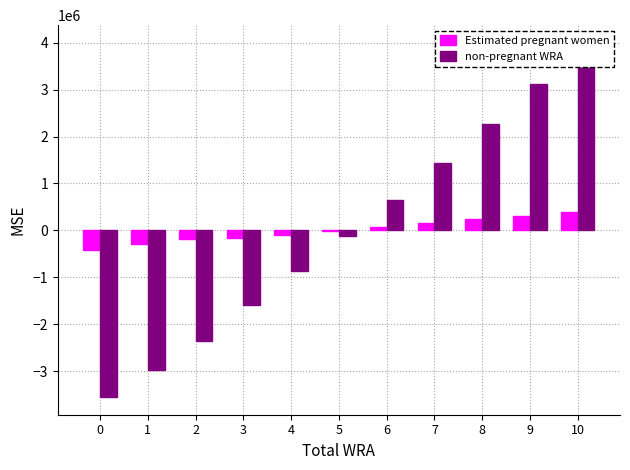

Reading right to left, what are all the values shown in this chart?

Estimated pregnant women: 10=390394.7	9=311993.4	8=232616.9	7=152406.4	6=71417.0	5=-10253.6	4=-87917.5	3=-166339.6	2=-177189.6	1=-297564.3	0=-419563.9
non-pregnant WRA: 10=3997241.6	9=3118643.0	8=2265019.5	7=1437230.0	6=642219.4	5=-118110.1	4=-873446.2	3=-1596024.1	2=-2352174.1	1=-2968799.3	0=-3551799.8